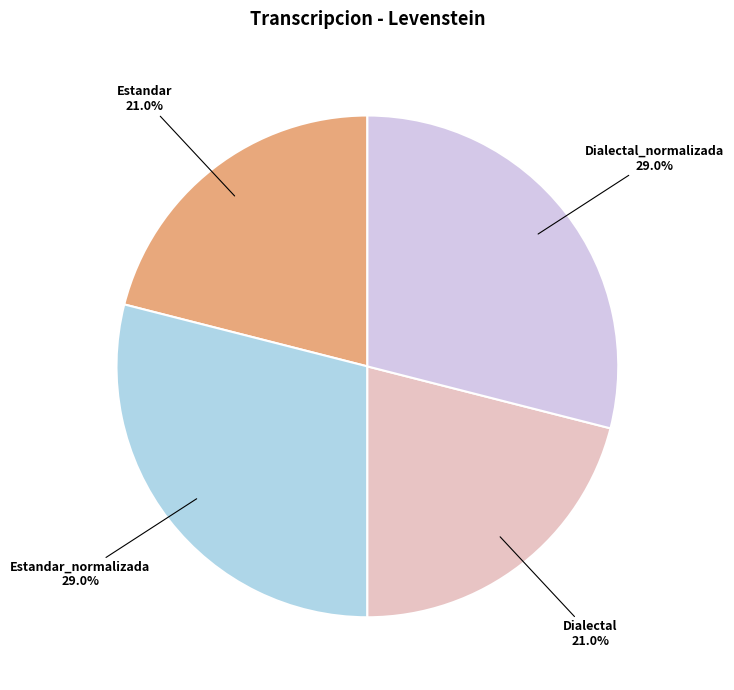

Combined, what portion of the pie is Estandar_normalizada and Dialectal?

50.0%